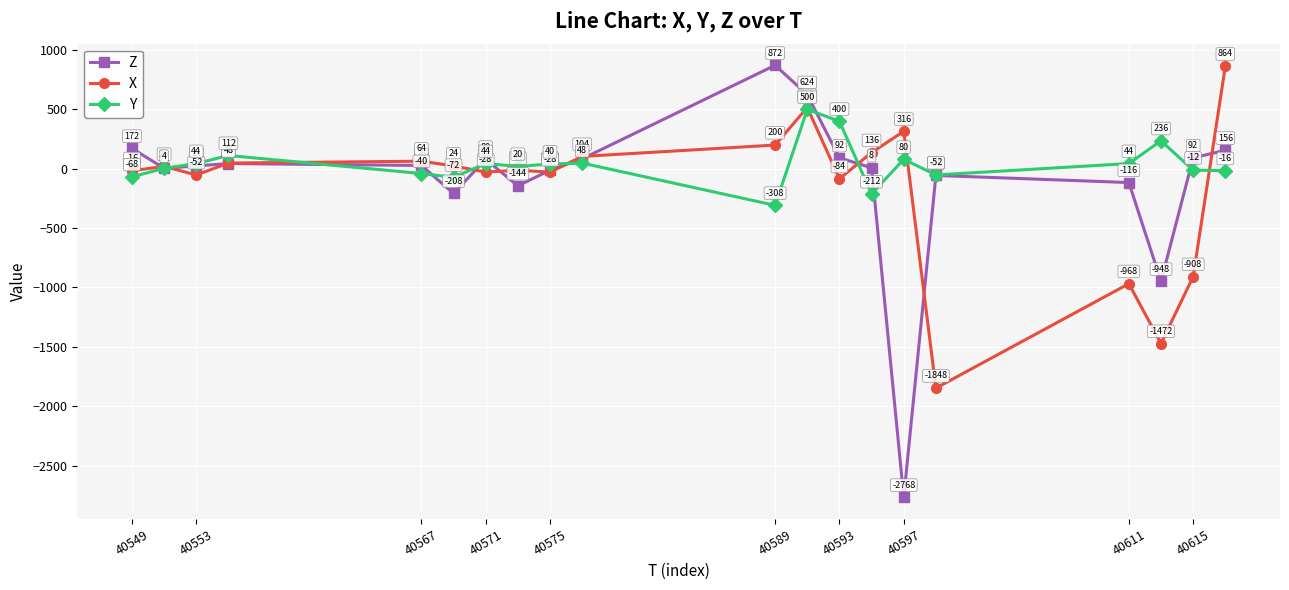

How many interior local peaks does the X series have?

6